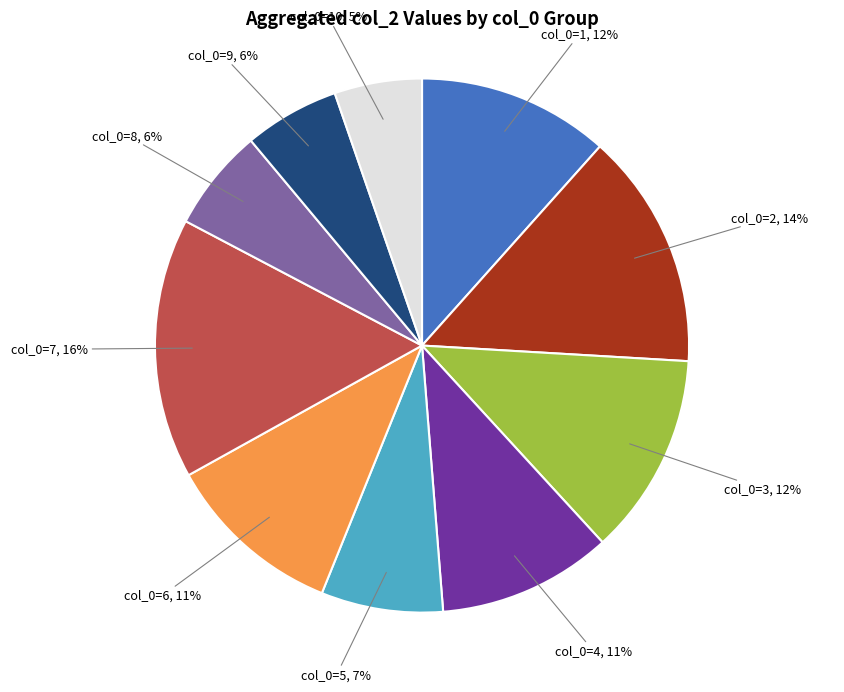

To the nearest percent, what percentage of the pie is col_0=3?

12%